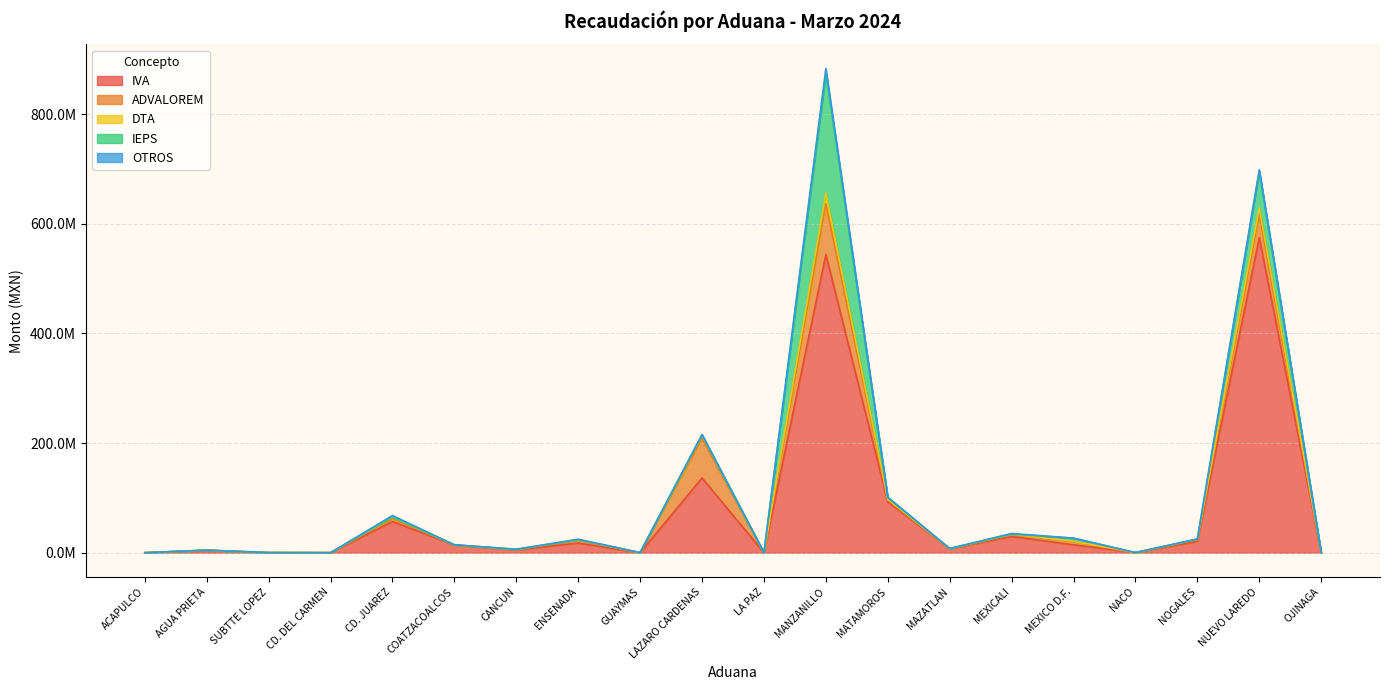

Which series ends up on top after the final intersection of OTROS and DTA?

OTROS